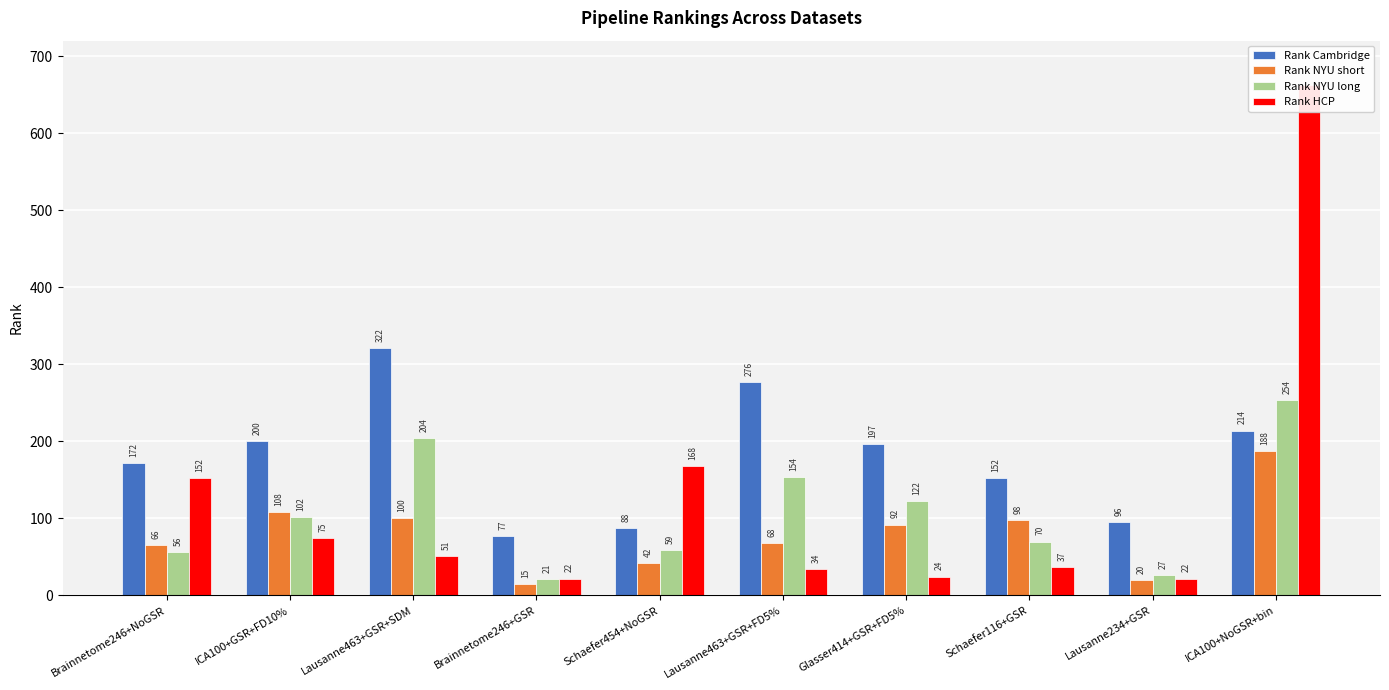

At which category does the chart reach its minimum across all series?

Brainnetome246+GSR